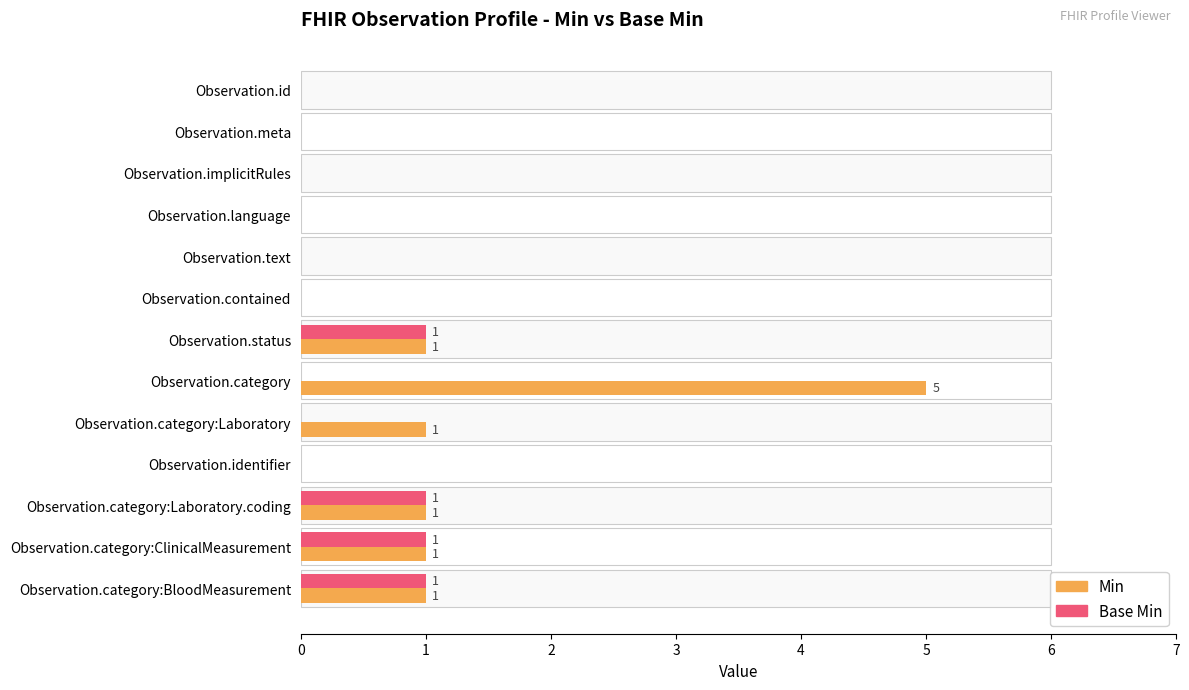

How many groups of bars are there?

13